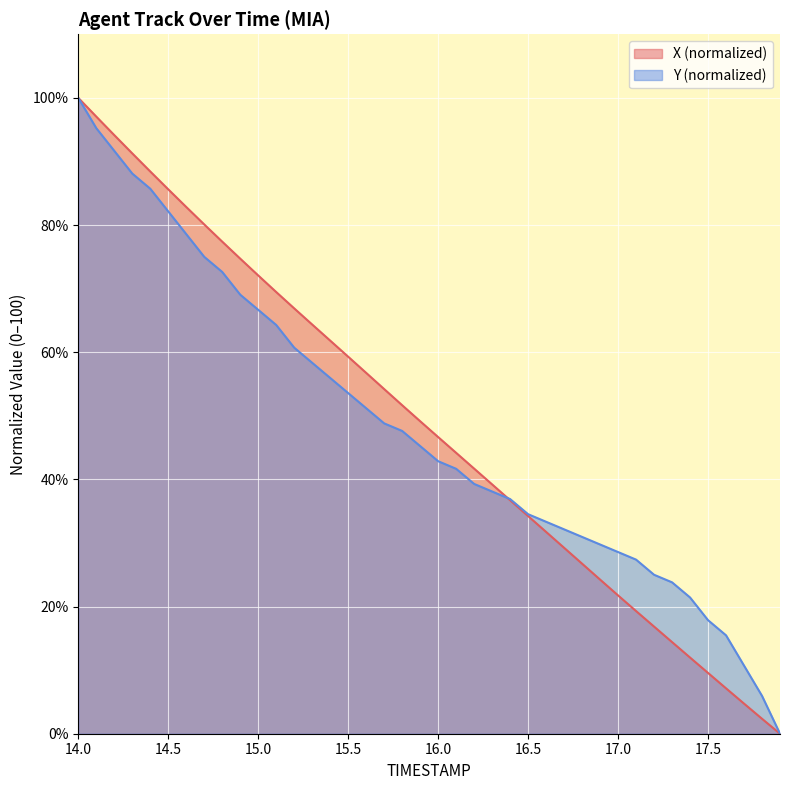

Reading left to right, list all the values displayed in this chart.

X: 14.0=100.0	14.1=97.1	14.2=94.1	14.3=91.3	14.4=88.4	14.5=85.6	14.6=82.8	14.7=80.1	14.8=77.4	14.9=74.7	15.0=72.1	15.1=69.5	15.2=66.9	15.3=64.4	15.4=61.8	15.5=59.3	15.6=56.8	15.7=54.2	15.8=51.7	15.9=49.1	16.0=46.7	16.1=44.2	16.2=41.7	16.3=39.2	16.4=36.7	16.5=34.2	16.6=31.7	16.7=29.2	16.8=26.7	16.9=24.2	17.0=21.8	17.1=19.3	17.2=16.9	17.3=14.4	17.4=12.0	17.5=9.6	17.6=7.1	17.7=4.7	17.8=2.4	17.9=0.0
Y: 14.0=100.0	14.1=95.2	14.2=91.7	14.3=88.1	14.4=85.7	14.5=82.1	14.6=78.6	14.7=75.0	14.8=72.6	14.9=69.0	15.0=66.7	15.1=64.3	15.2=60.7	15.3=58.3	15.4=56.0	15.5=53.6	15.6=51.2	15.7=48.8	15.8=47.6	15.9=45.2	16.0=42.9	16.1=41.7	16.2=39.3	16.3=38.1	16.4=36.9	16.5=34.5	16.6=33.3	16.7=32.1	16.8=31.0	16.9=29.8	17.0=28.6	17.1=27.4	17.2=25.0	17.3=23.8	17.4=21.4	17.5=17.9	17.6=15.5	17.7=10.7	17.8=6.0	17.9=0.0